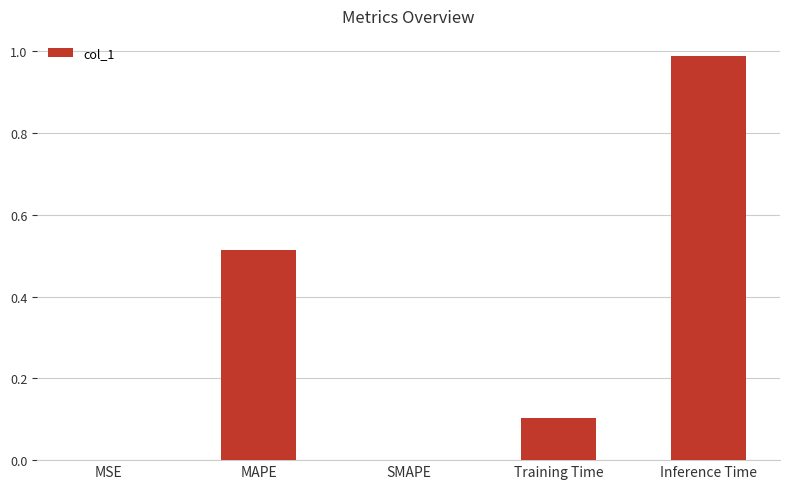

What is the change in value from MAPE to Training Time?

-0.4